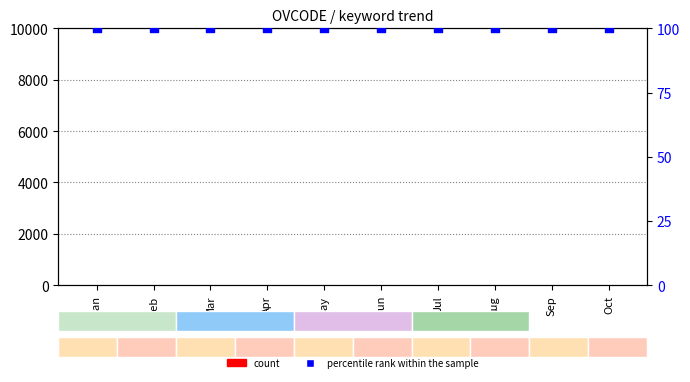

At which category is the sum across all series the highest?

Jan